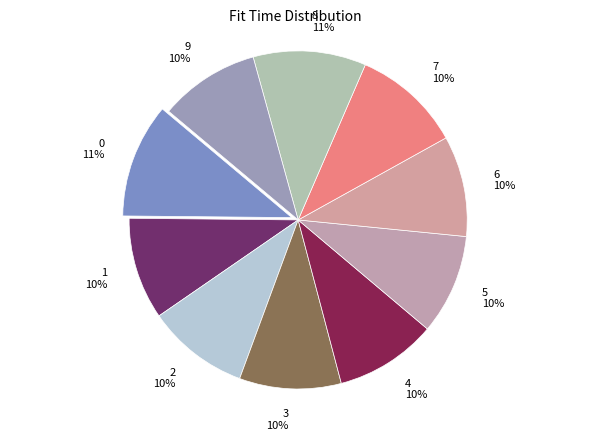

True or false: 4 accounts for 19% of the total.

False